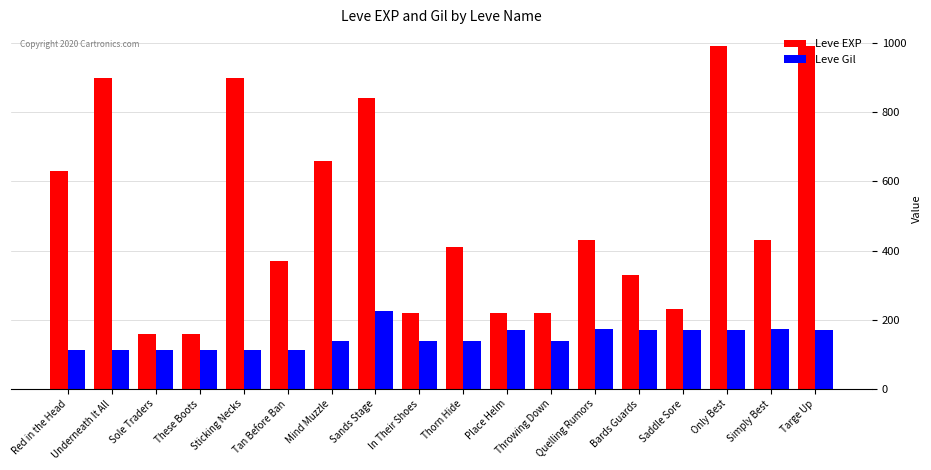

How many series are shown in this chart?

2